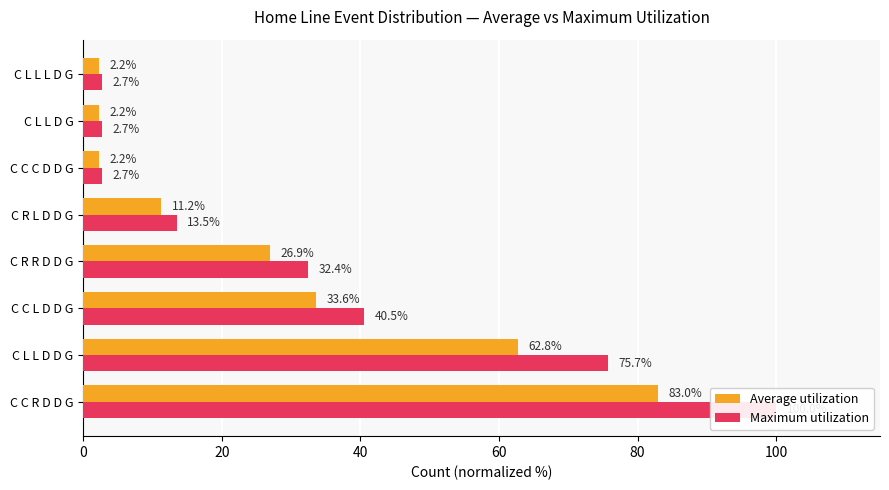

What is the sum of all Maximum utilization values?

270.3